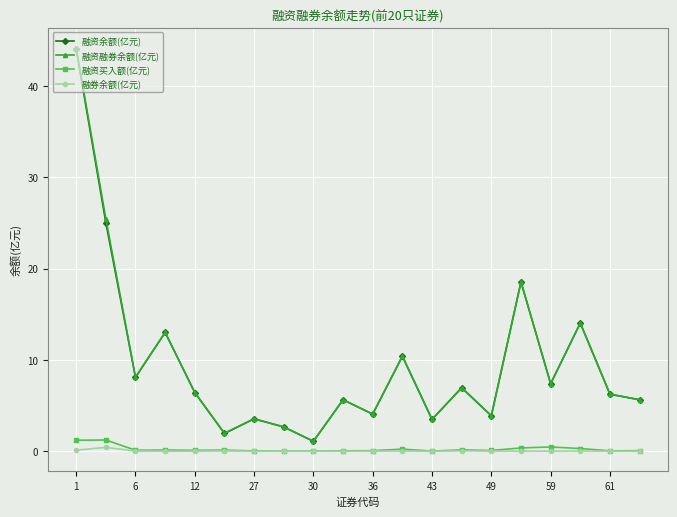

True or false: 融资融券余额(亿元) has more than 2 points higher than both neighbors.

True